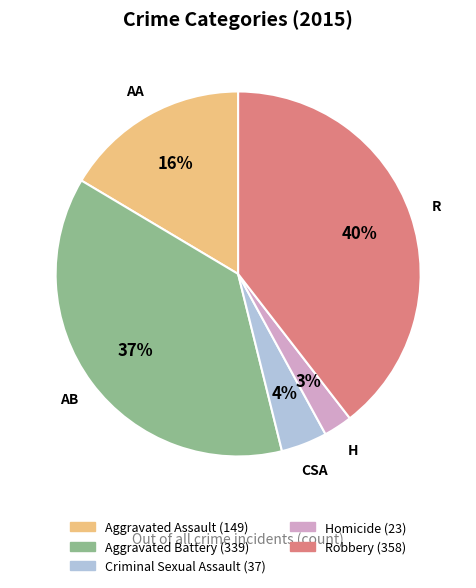

How many slices are in this pie chart?

5